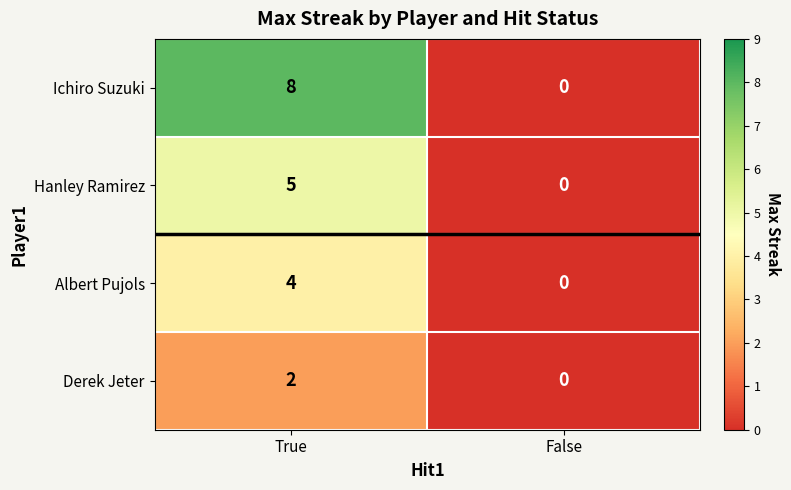

What is the maximum value shown in the chart?

8